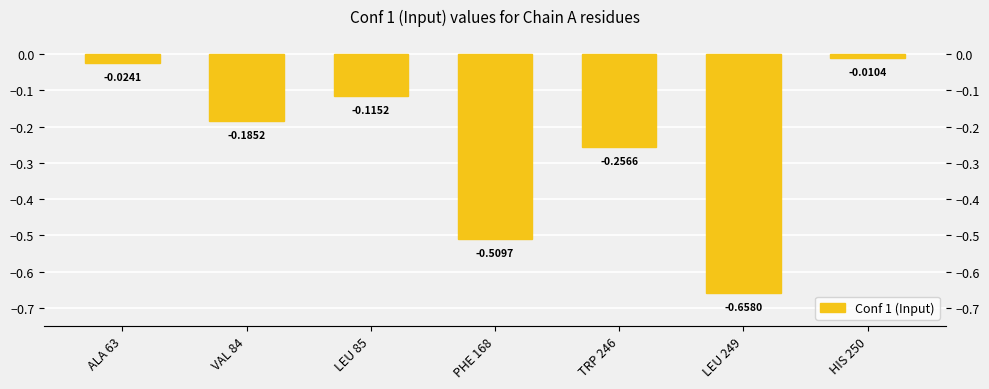

The value at HIS 250 is -0.0. True or false?

False